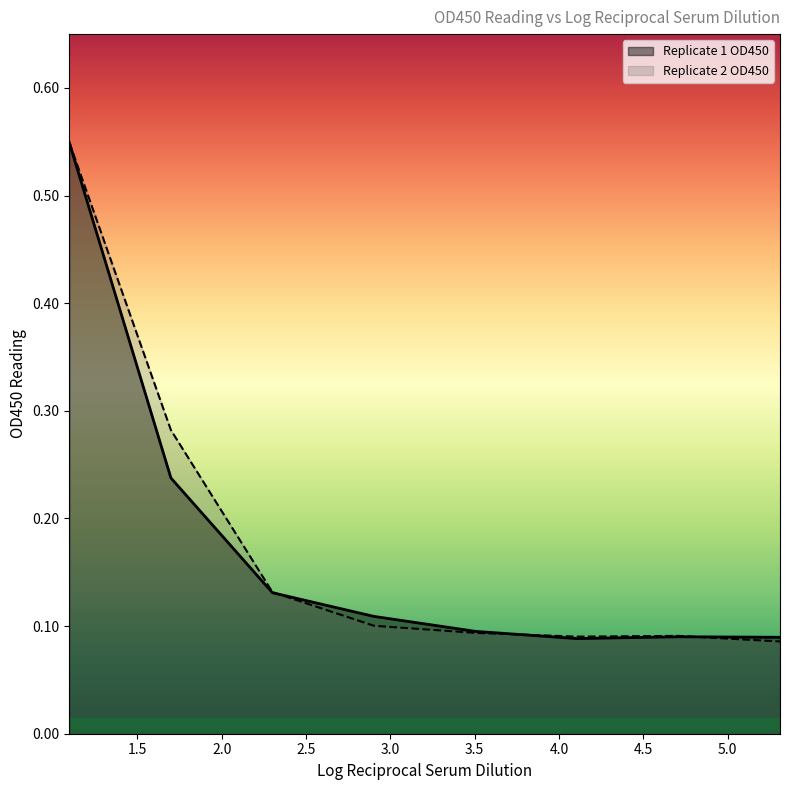

Reading right to left, what are all the values shown in this chart?

Replicate 1 OD450: 0.1	0.1	0.1	0.1	0.1	0.1	0.2	0.5
Replicate 2 OD450: 0.1	0.1	0.1	0.1	0.1	0.1	0.3	0.5